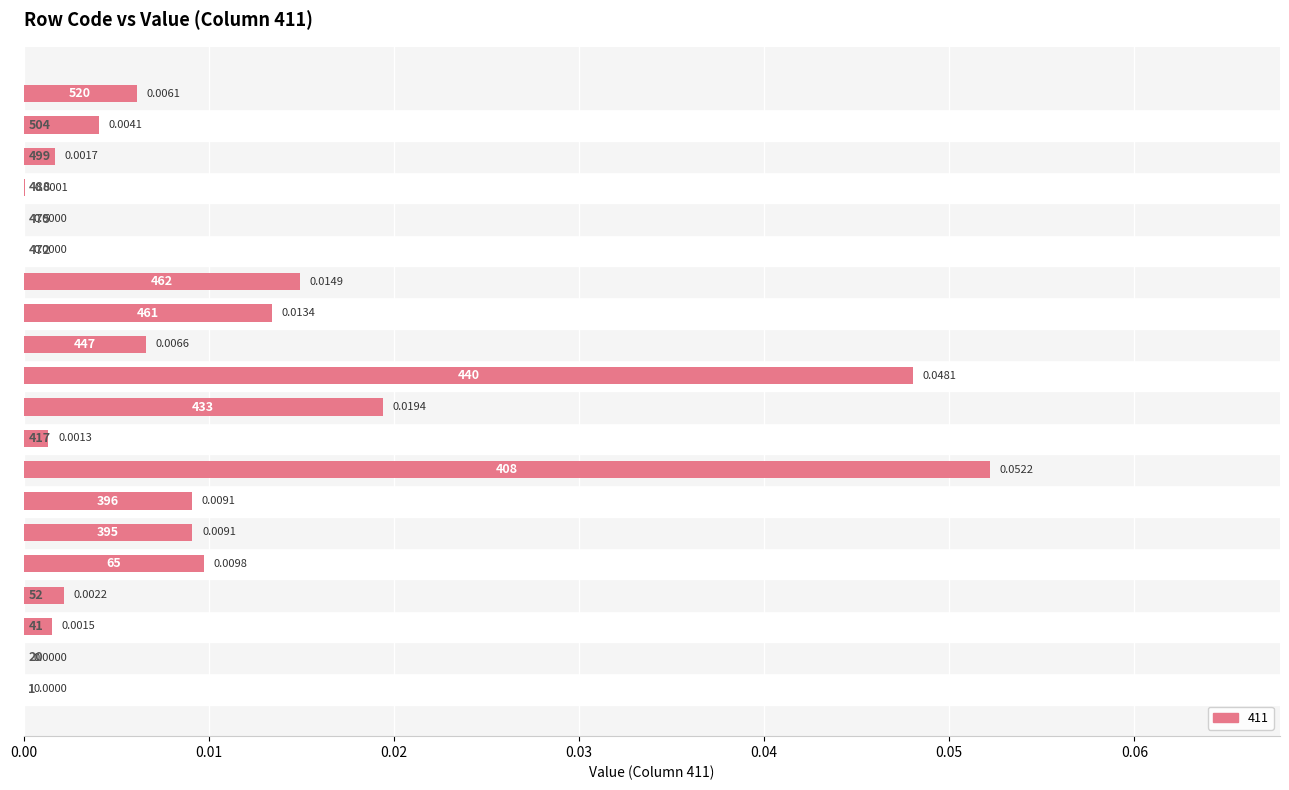

Which has a higher value, 396 or 41?

396